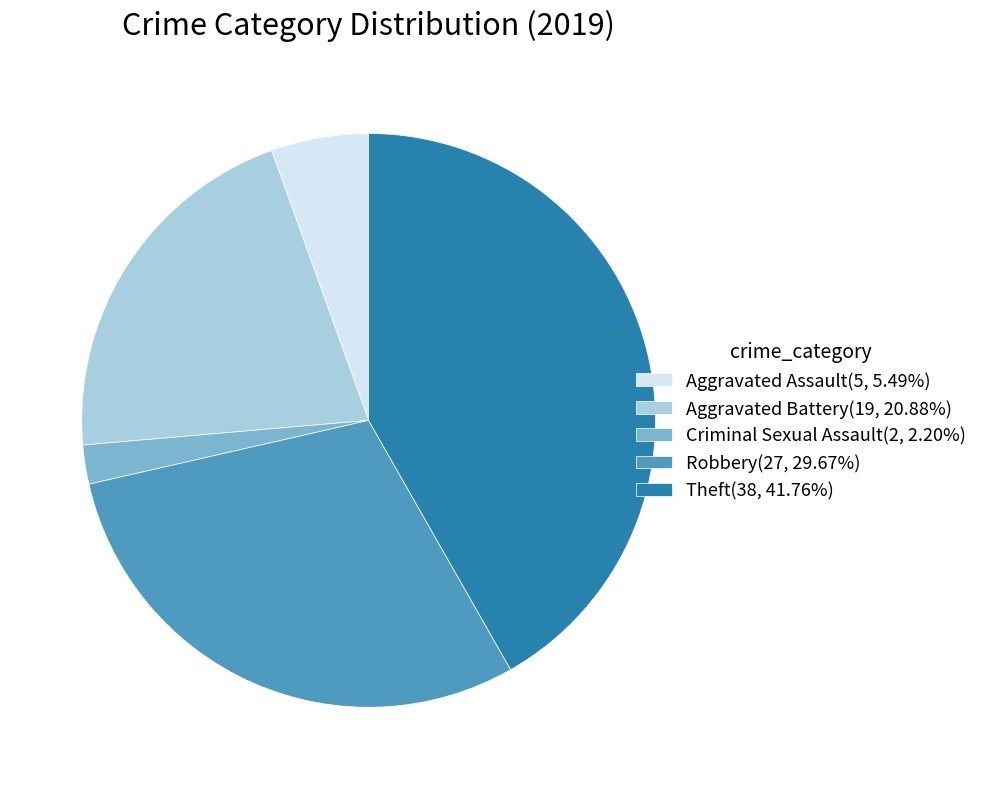

Does Aggravated Battery(19, 20.88%) represent more than half of the total?

No